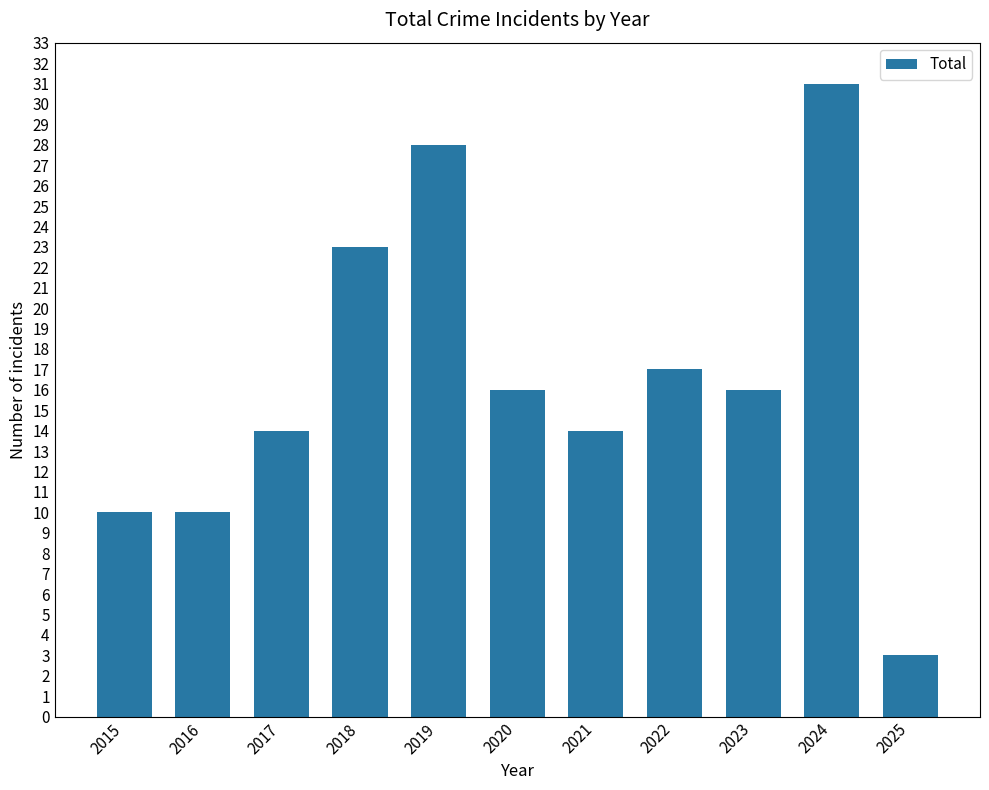

Does the chart contain stacked bars?

No